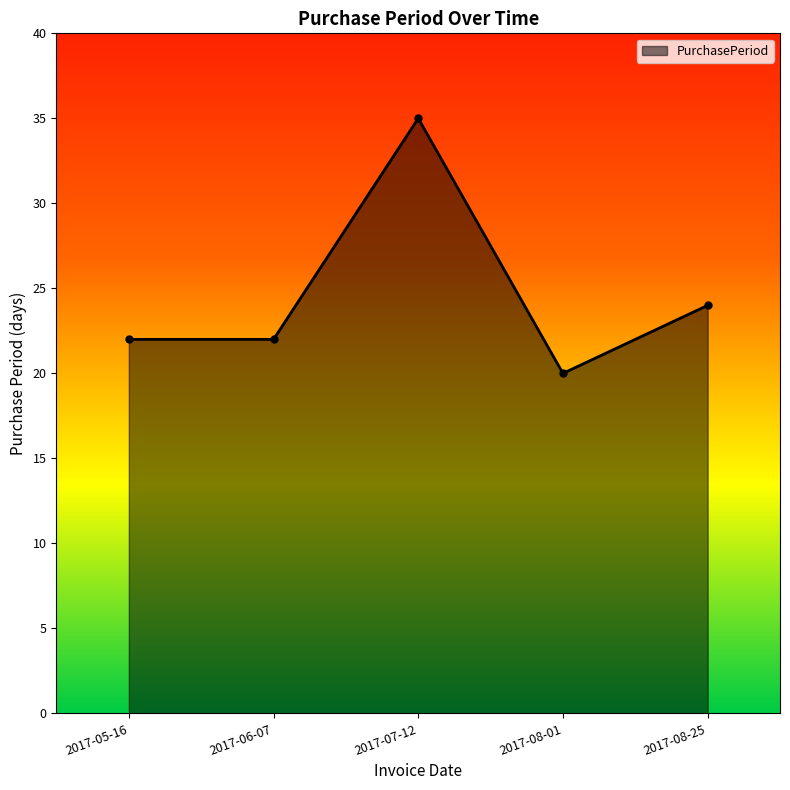

Which has a higher value, 2017-05-16 or 2017-08-25?

2017-08-25